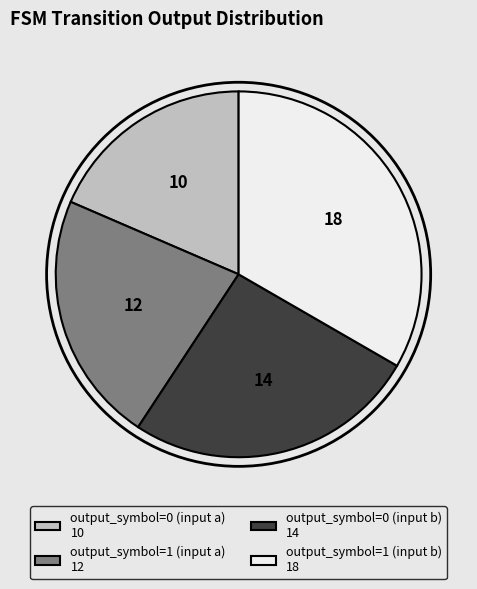

Rank the categories by value from highest to lowest.

output_symbol=1 (input b), output_symbol=0 (input b), output_symbol=1 (input a), output_symbol=0 (input a)